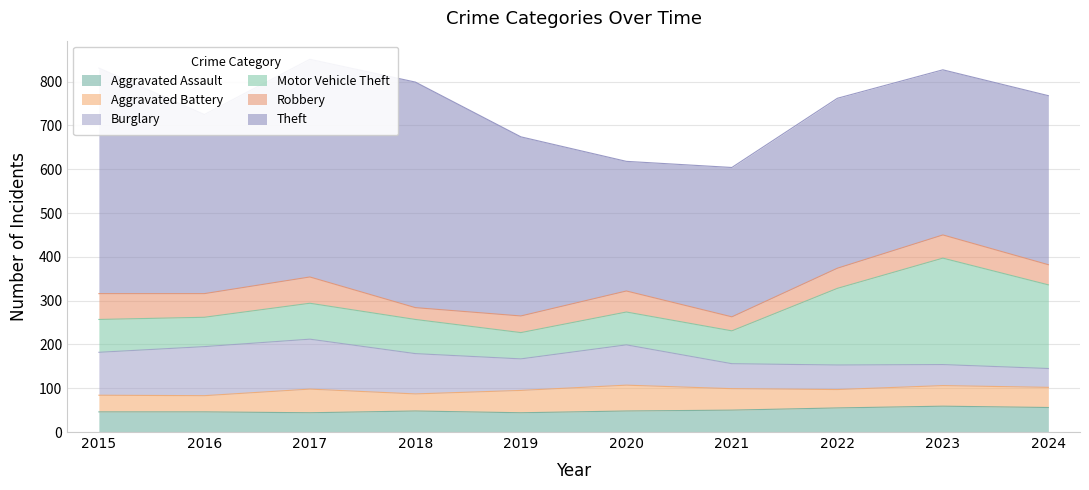

What is the sum of all Motor Vehicle Theft values?

1121